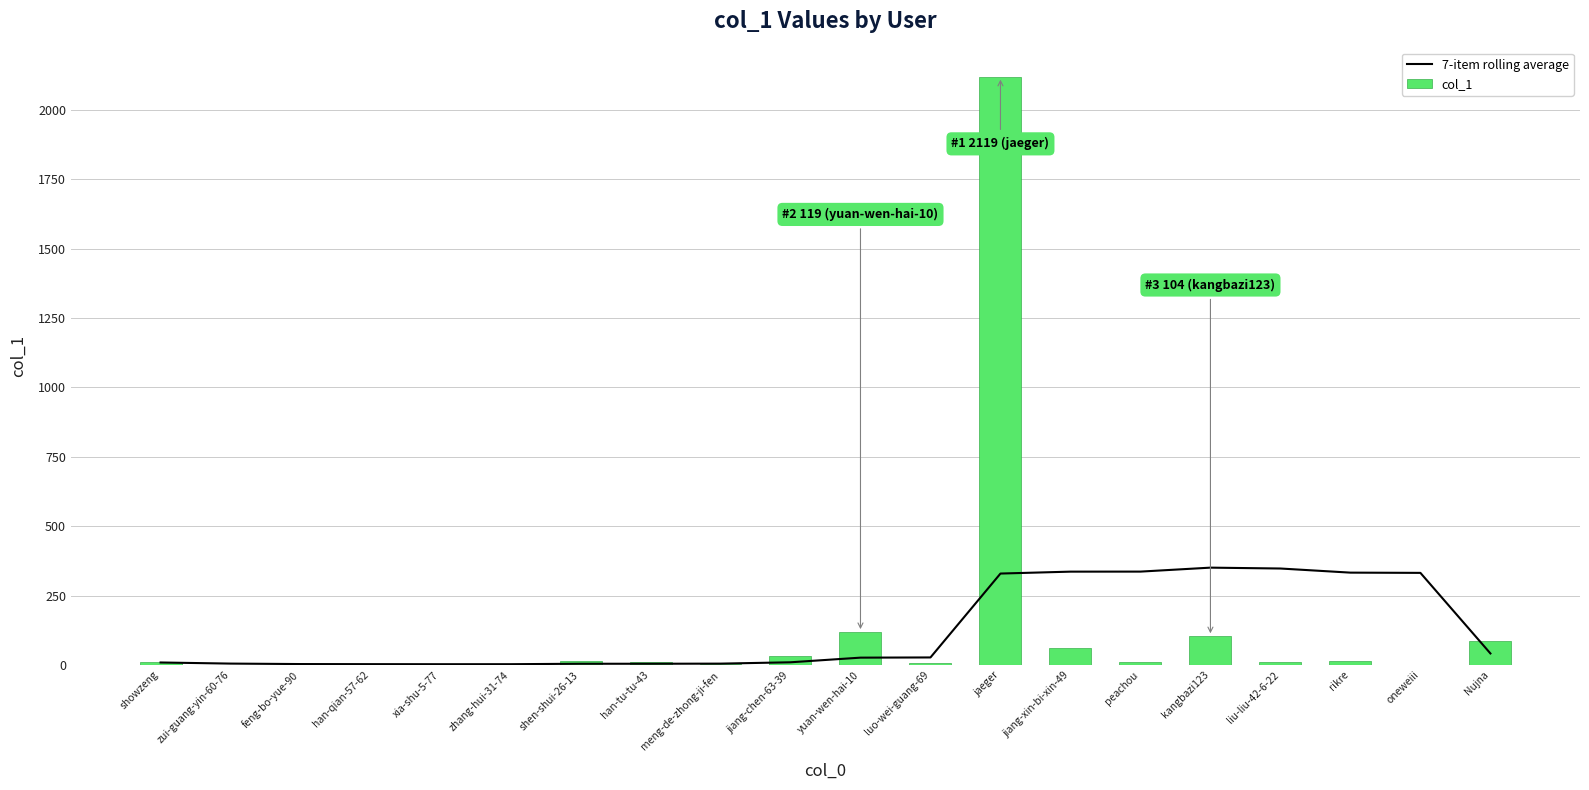

Which category has the highest value in the col_1 series?

jaeger